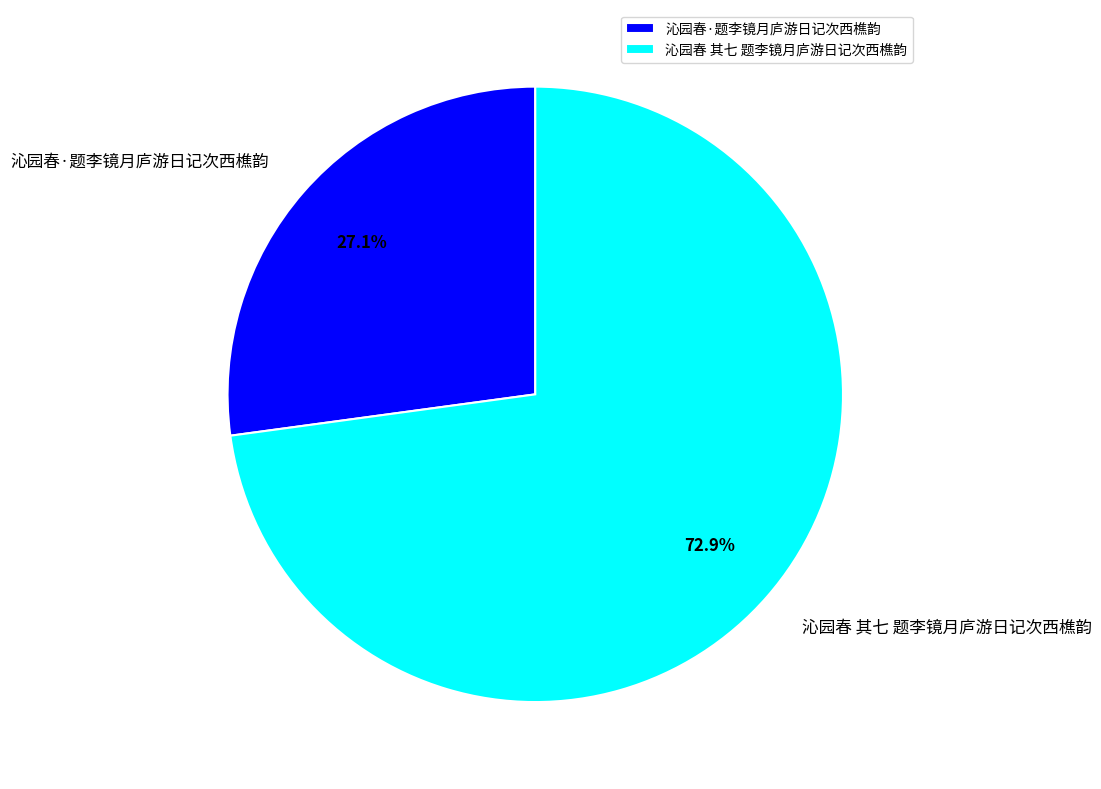

The 沁园春·题李镜月庐游日记次西樵韵 slice represents 27% of the pie. True or false?

True